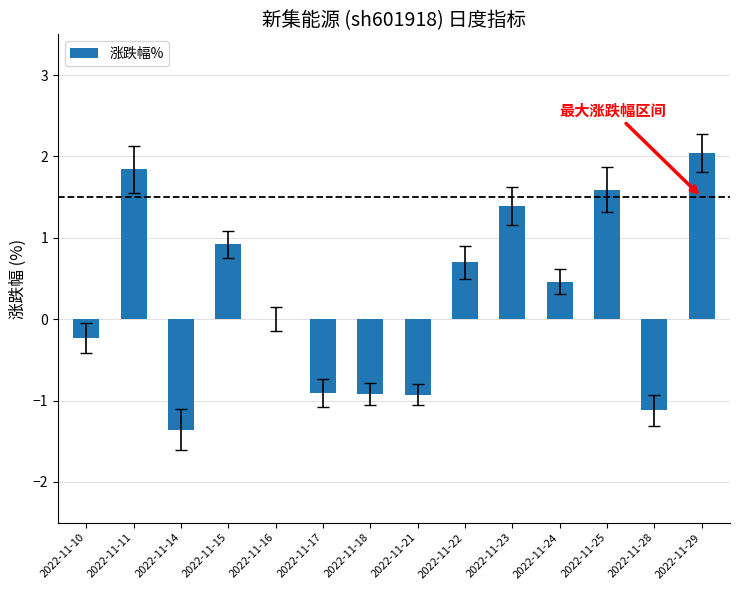

What is the approximate value at 2022-11-24?

0.5